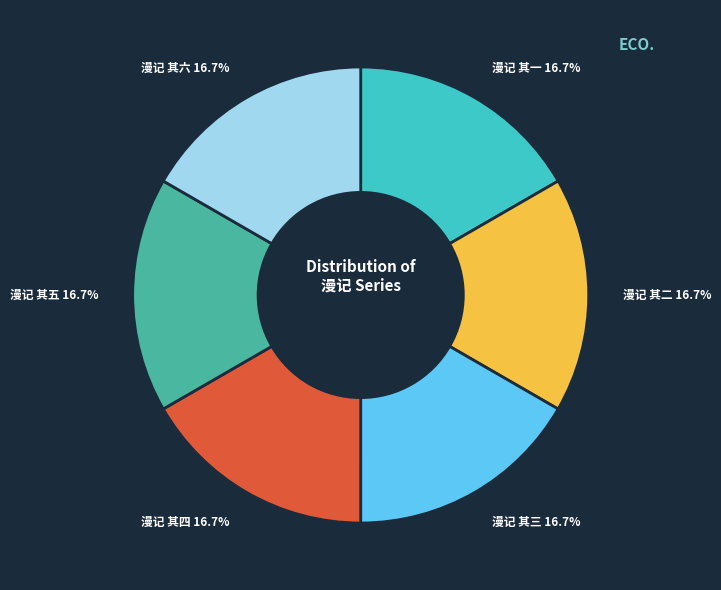

Approximately how many times larger is the value at 漫记 其一 16.7% compared to 漫记 其五 16.7%?

1.0